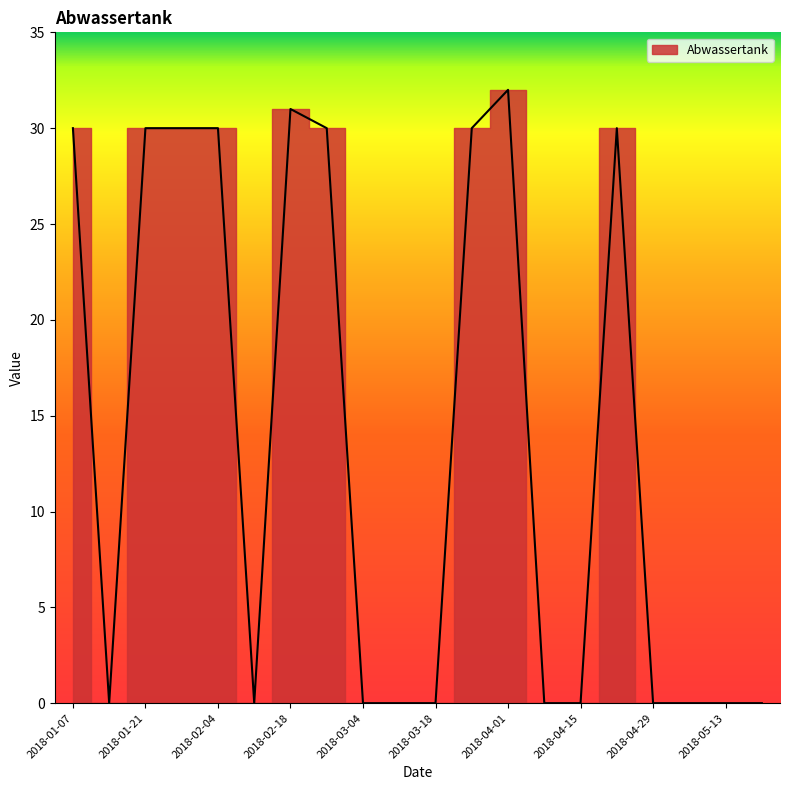

What is the greatest value displayed?

32